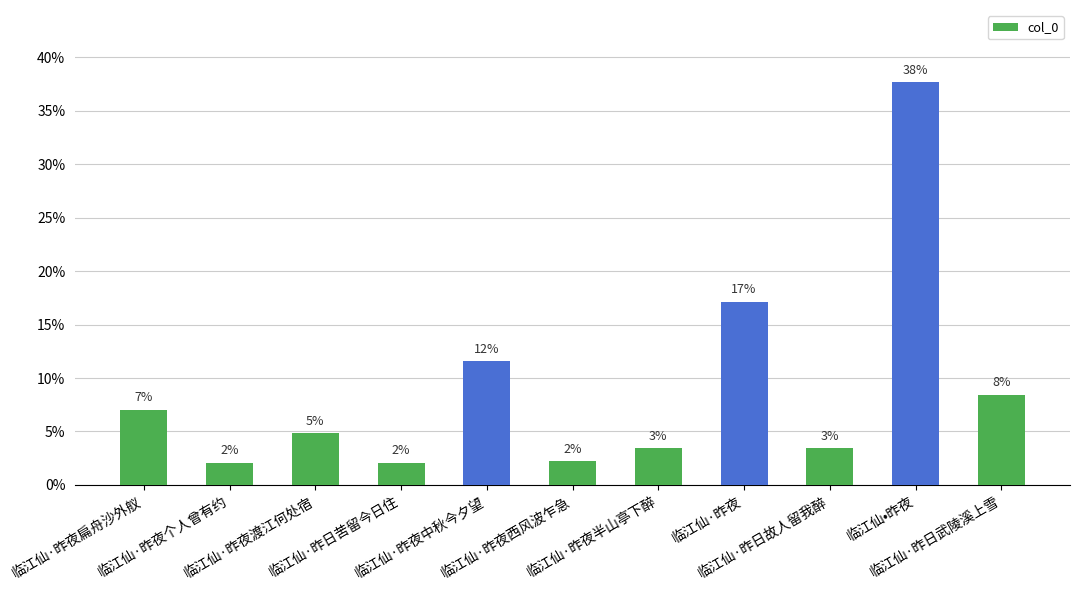

How many bars are there in total?

11